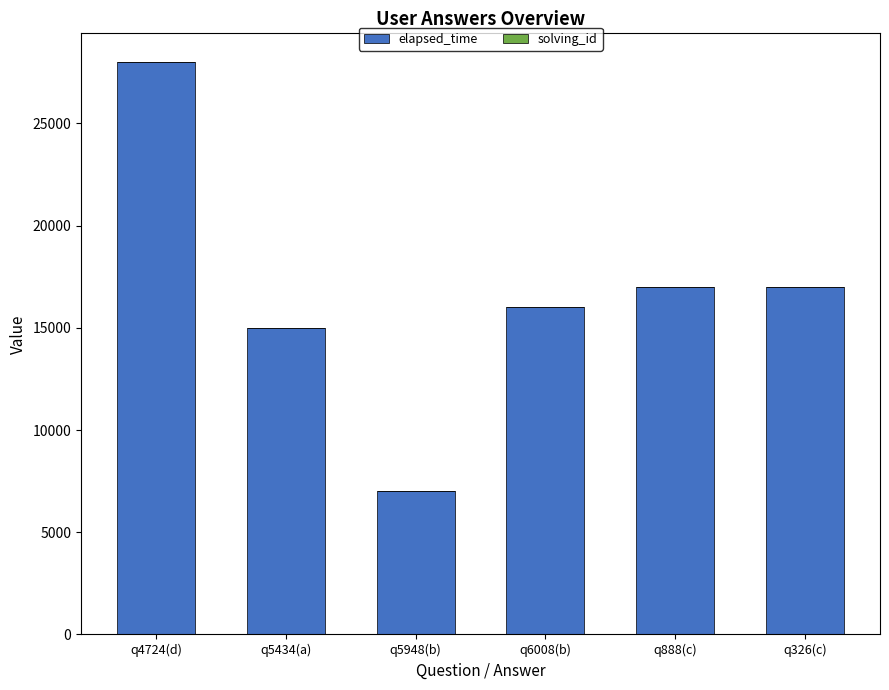

What is the highest value of the elapsed_time series?

28000